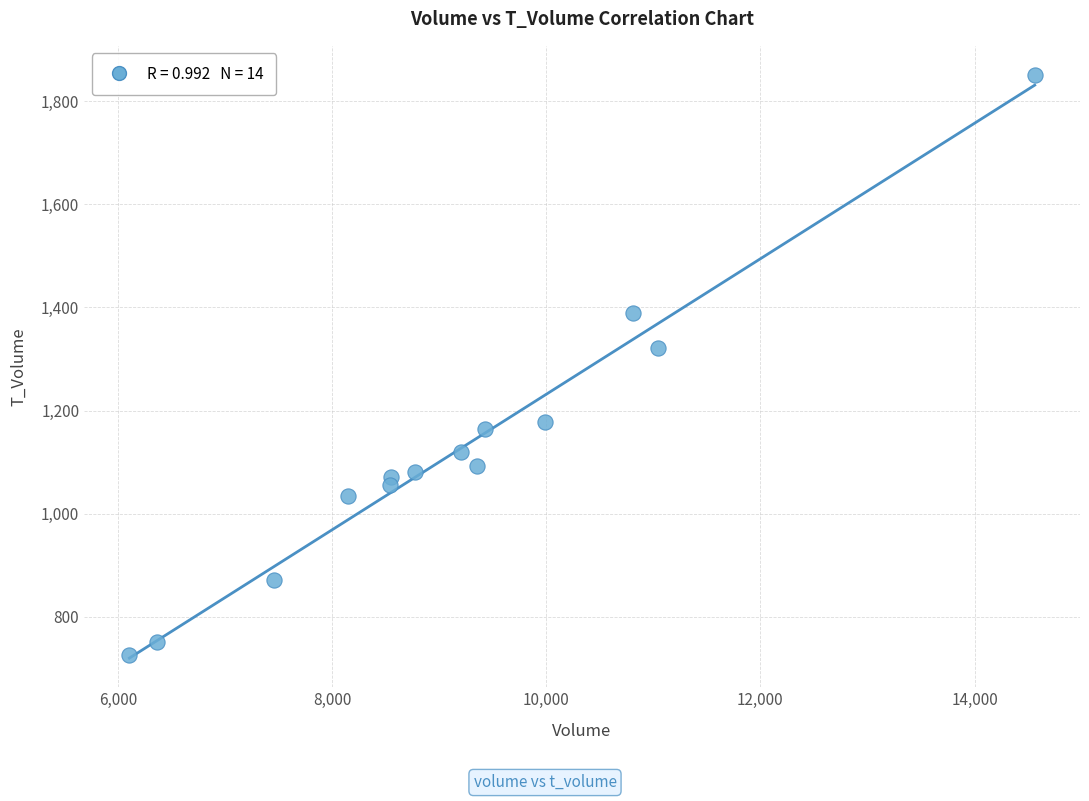

What is the range of X values (max minus min)?

8455